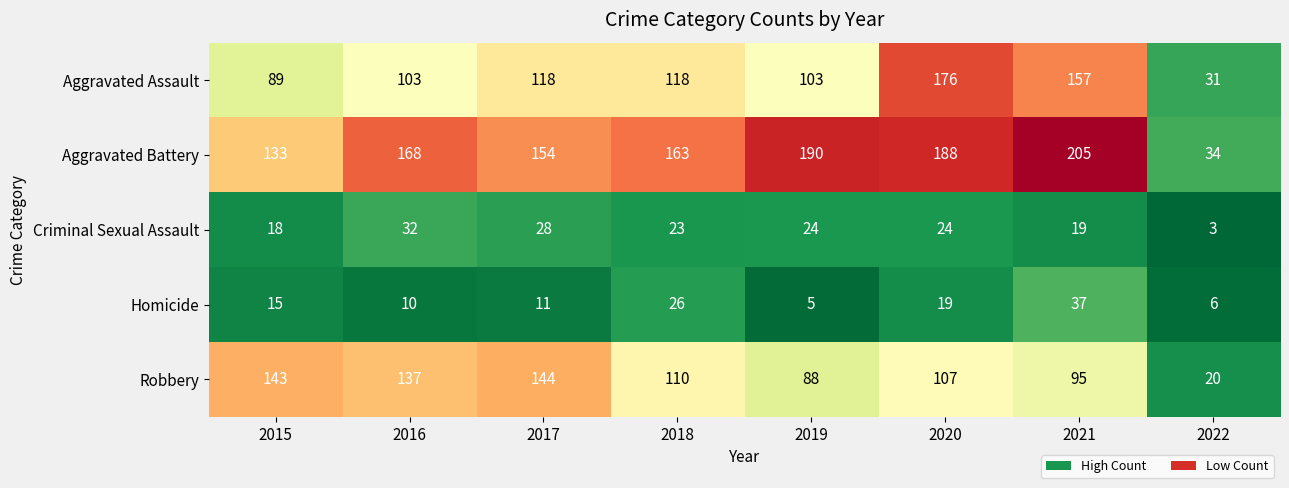

Between 2017 and 2020, which series saw the biggest shift?

Aggravated Assault